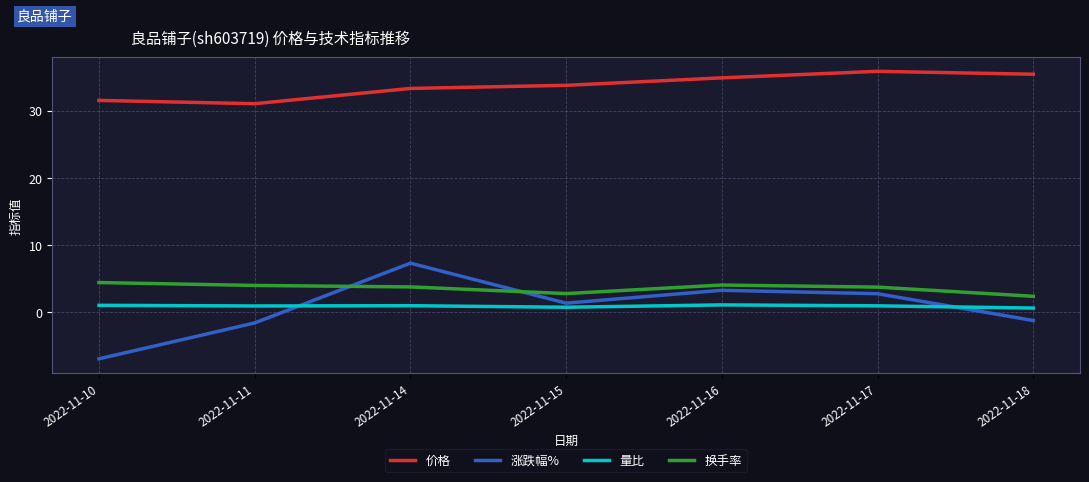

Is the value of 换手率 at 2022-11-11 greater than the value of 量比 at 2022-11-18?

Yes